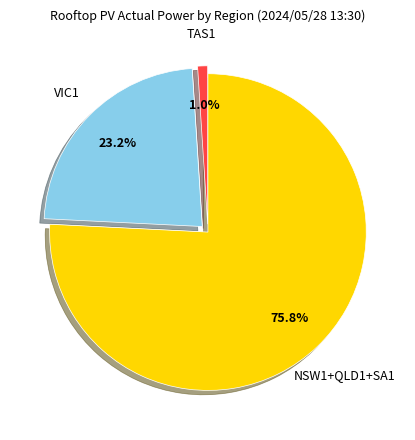

How many segments does this pie chart have?

3